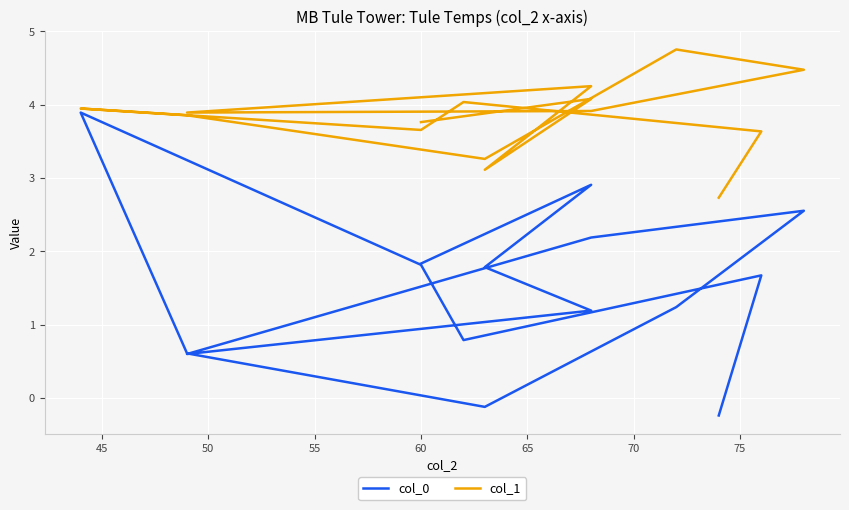

True or false: col_1 and col_0 cross at least once.

False